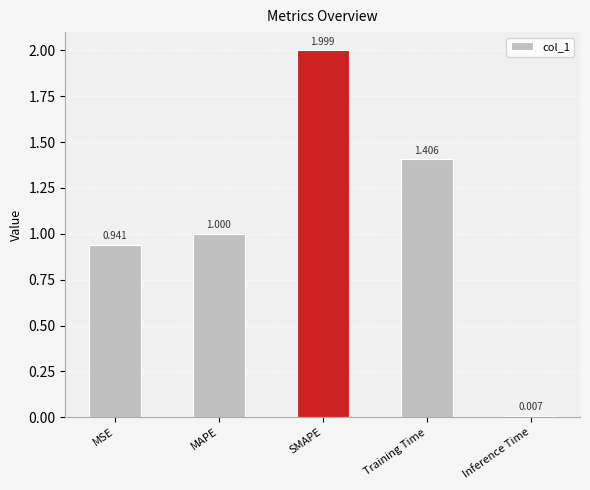

What is the sum of all values?

5.4